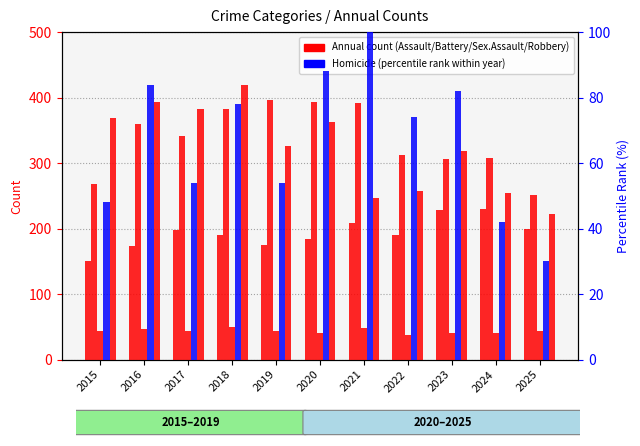

How many bars are there in total?

55